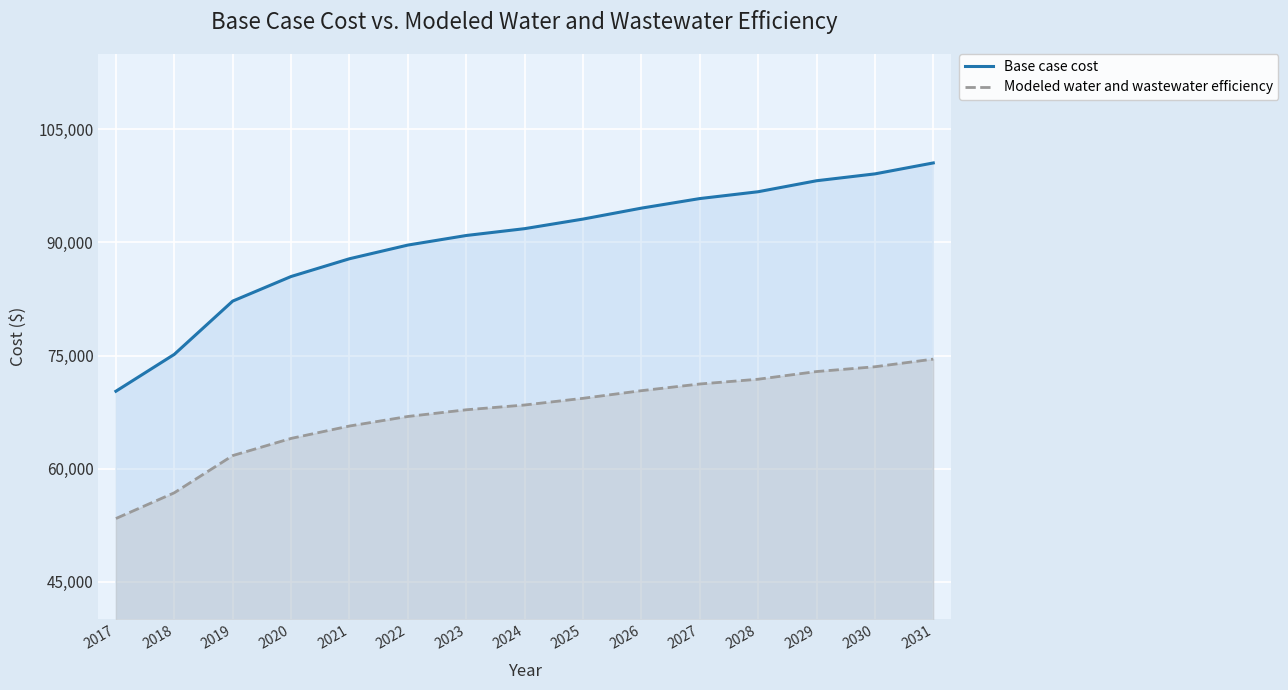

True or false: Base case cost and Modeled water and wastewater efficiency cross at least once.

False